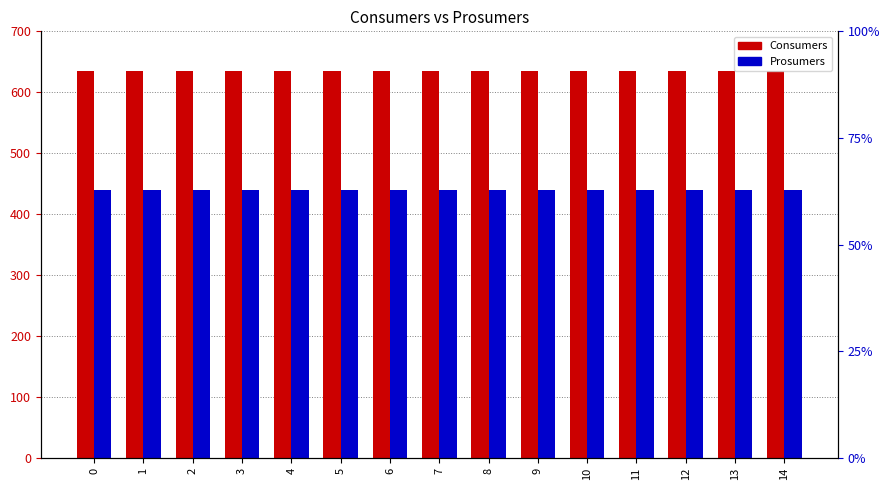

Reading left to right, list all the values displayed in this chart.

Consumers: 0=635	1=635	2=635	3=635	4=635	5=635	6=635	7=635	8=635	9=635	10=635	11=635	12=635	13=635	14=635
Prosumers: 0=440	1=440	2=440	3=440	4=440	5=440	6=440	7=440	8=440	9=440	10=440	11=440	12=440	13=440	14=440